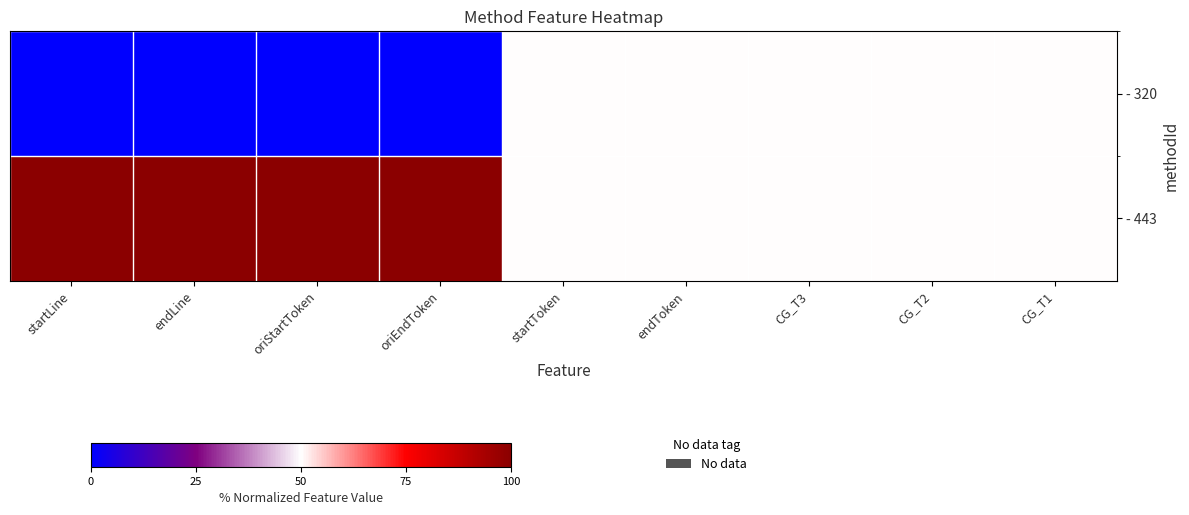

What is the greatest value displayed?

100